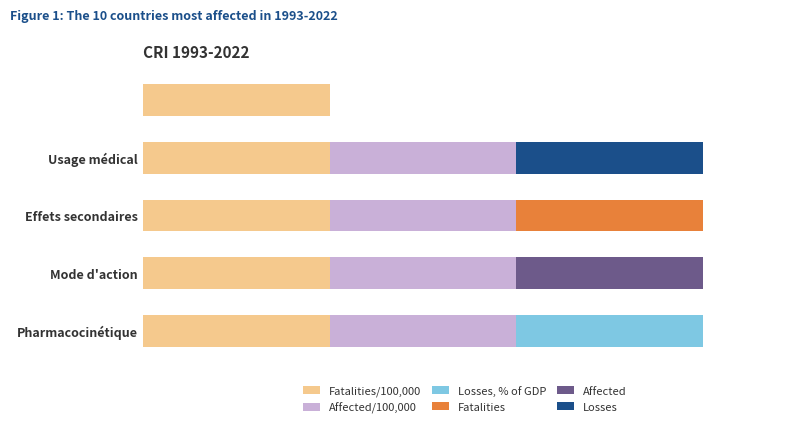

Count the Fatalities values in the range 0 to 1.

5